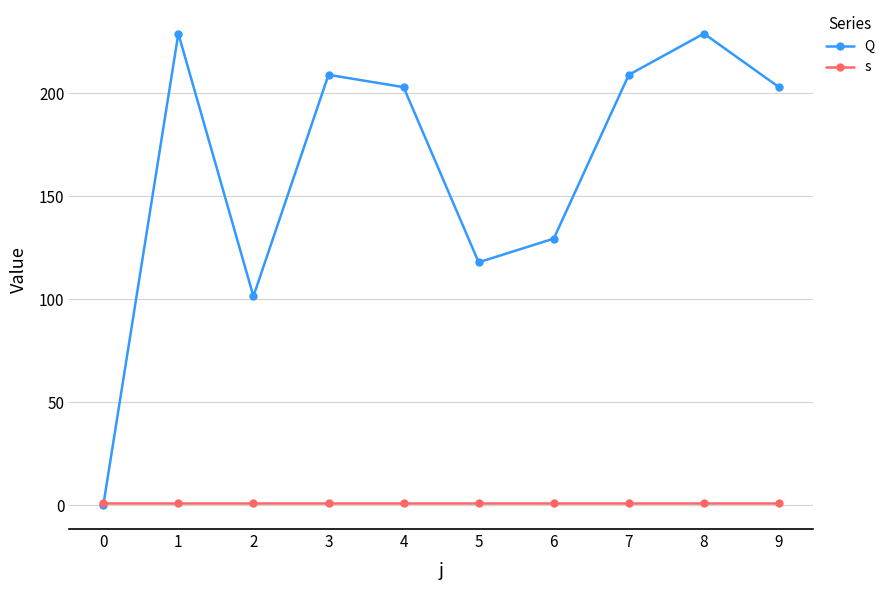

What is the difference between the second highest and second lowest values in the Q series?

127.5